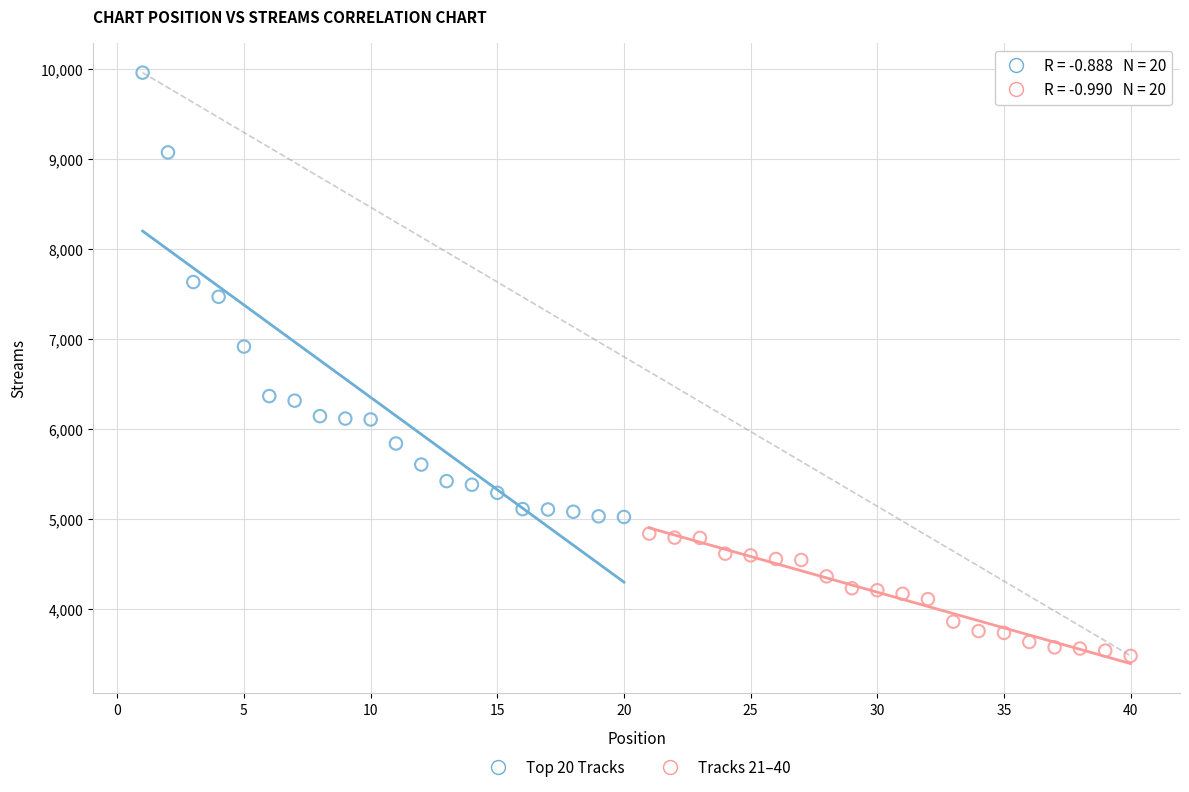

Which series has the widest spread of Y values?

Top 20 Tracks